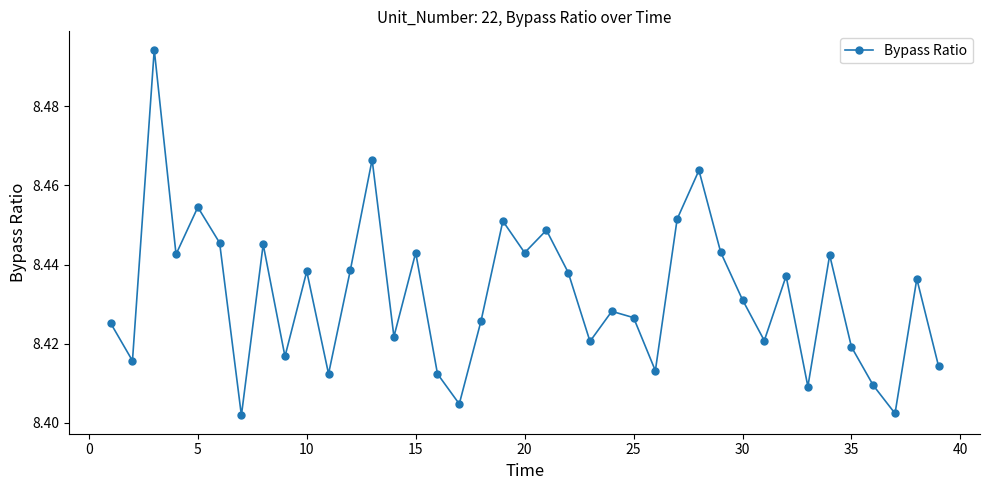

What is the sum of all values?

328.9